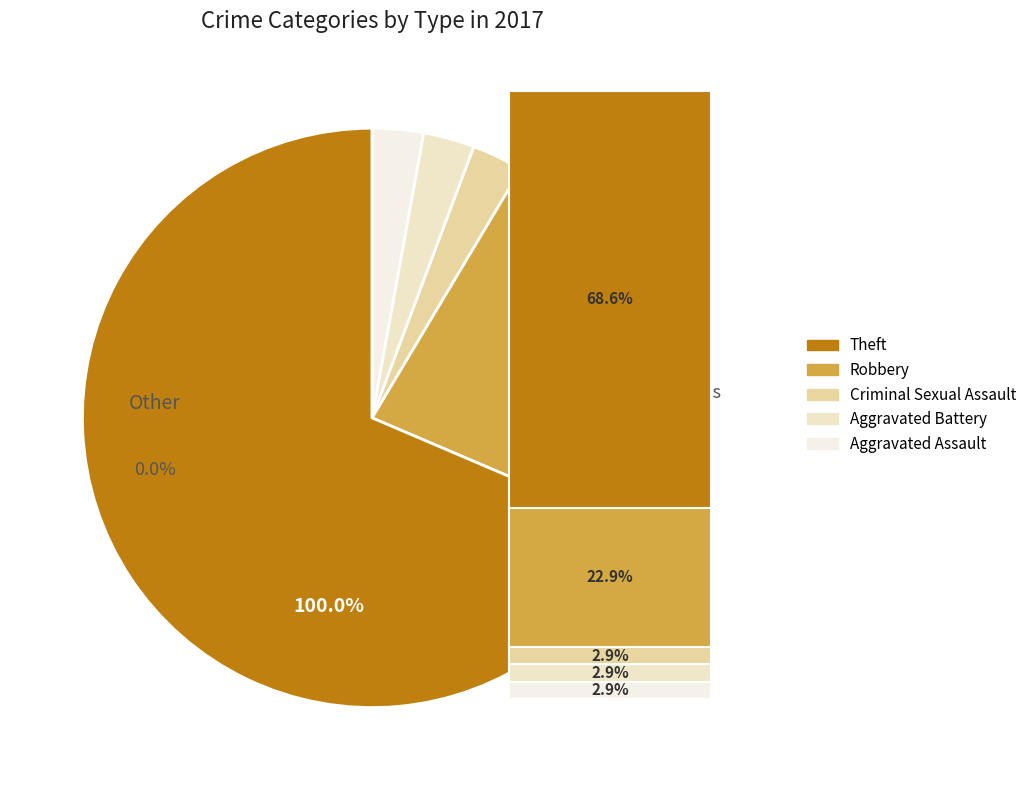

To the nearest percent, what is the difference between the Theft and Aggravated Assault slice percentages?

66%